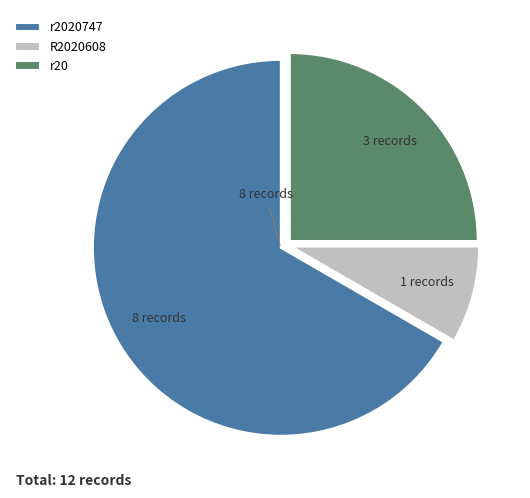

Does r20 represent more than half of the total?

No